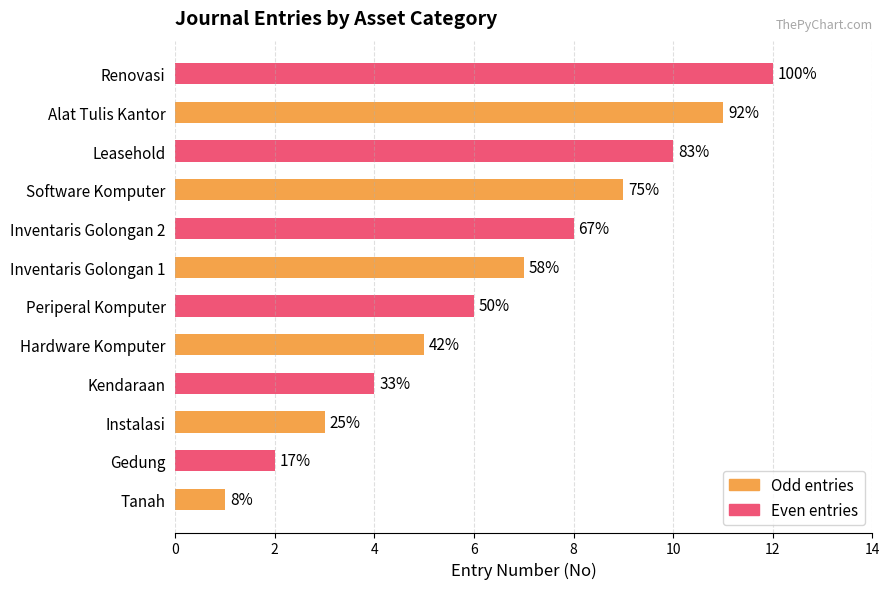

Does the chart contain any negative values?

No